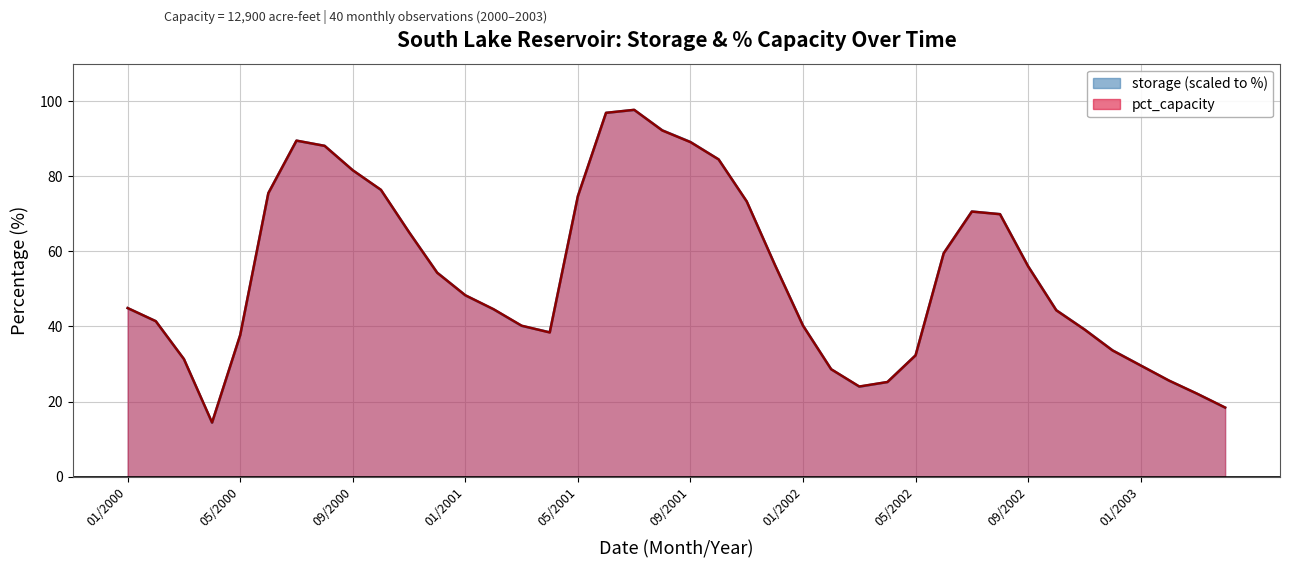

In storage, how many points are higher than both neighbors (excluding endpoints)?

3